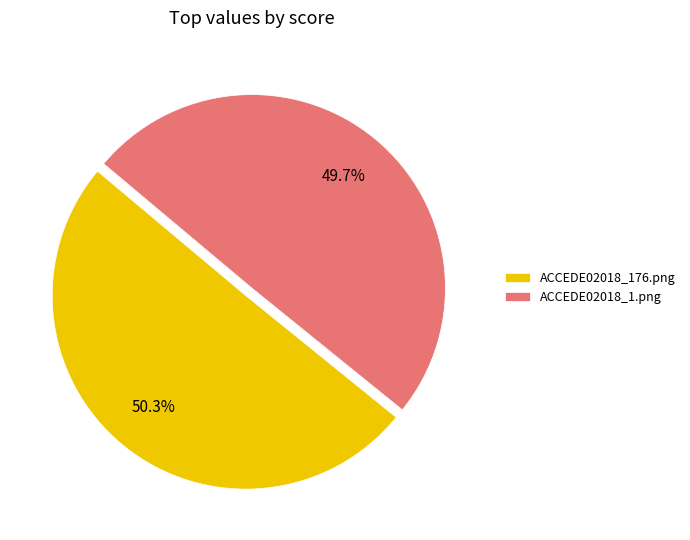

Which category has the smallest portion of the pie?

ACCEDE02018_1.png